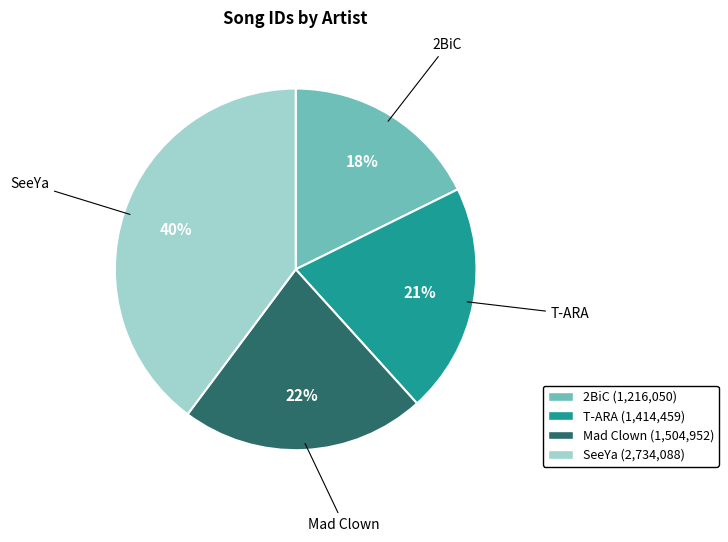

What is the ratio of the value at Mad Clown to the value at 2BiC?

1.2